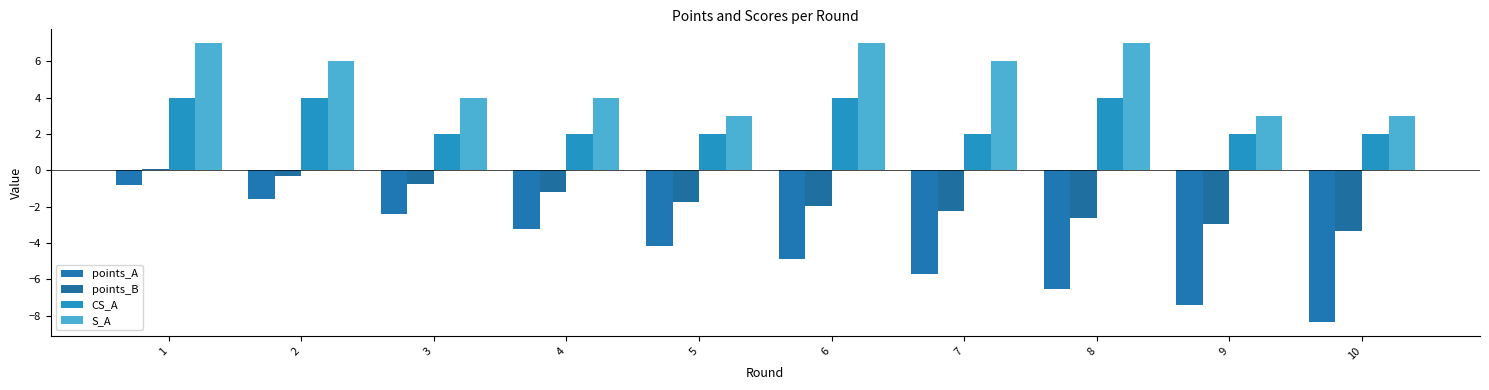

At how many categories does at least one series exceed 0?

10